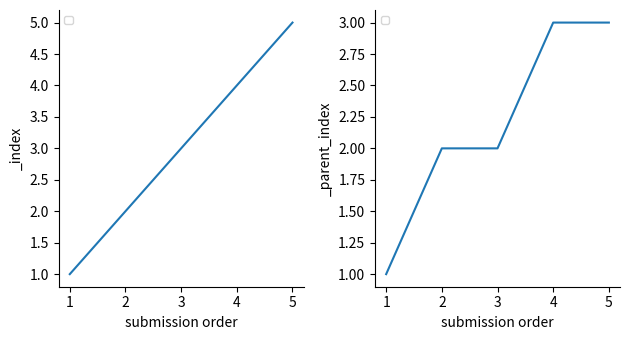

Count the number of categories in the chart.

5